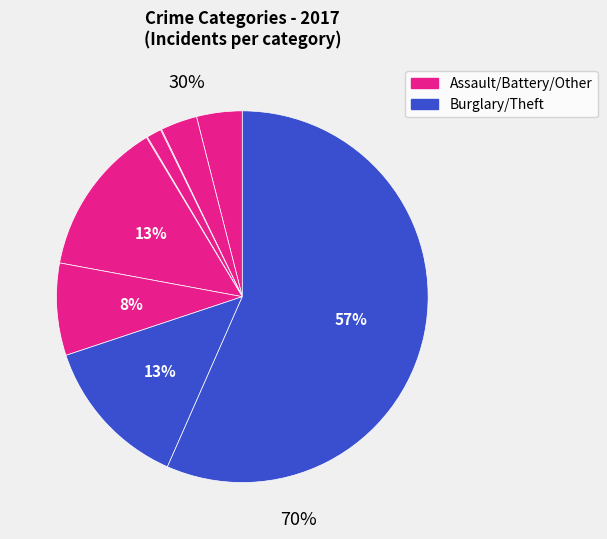

Which slice is the largest?

Theft